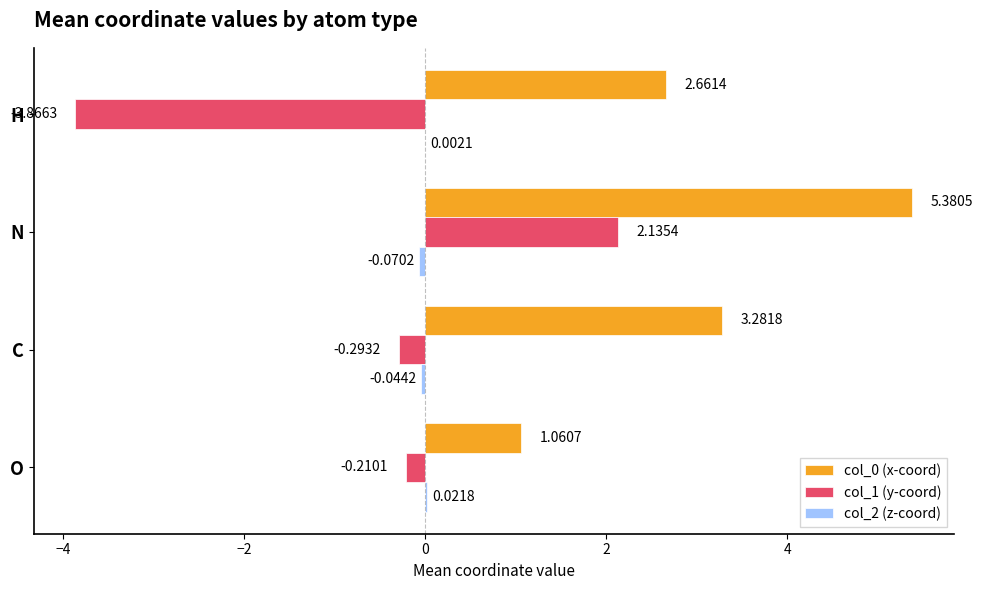

How many series are shown in this chart?

3